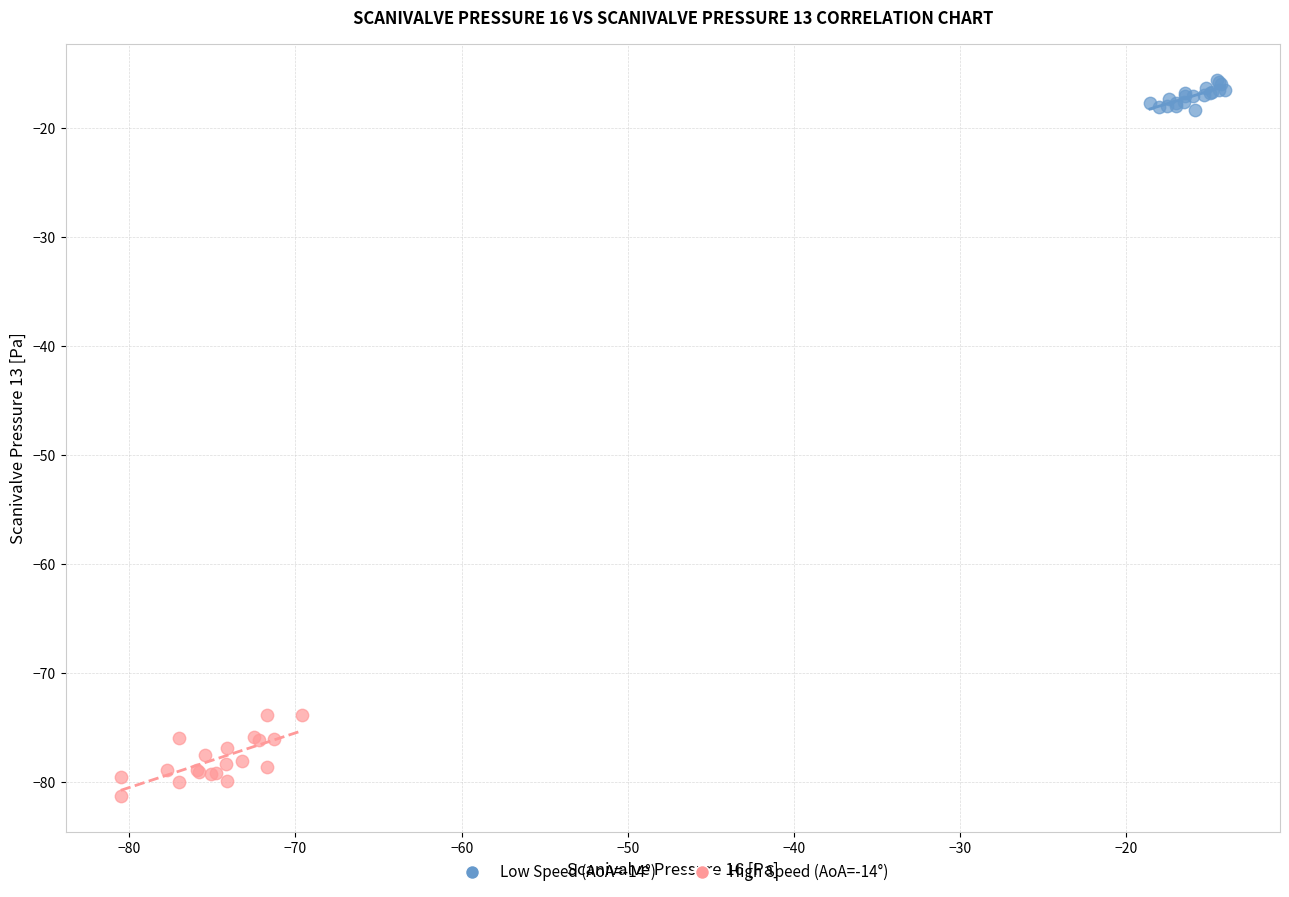

Which series contains the highest Y value?

Low Speed (AoA=-14°)